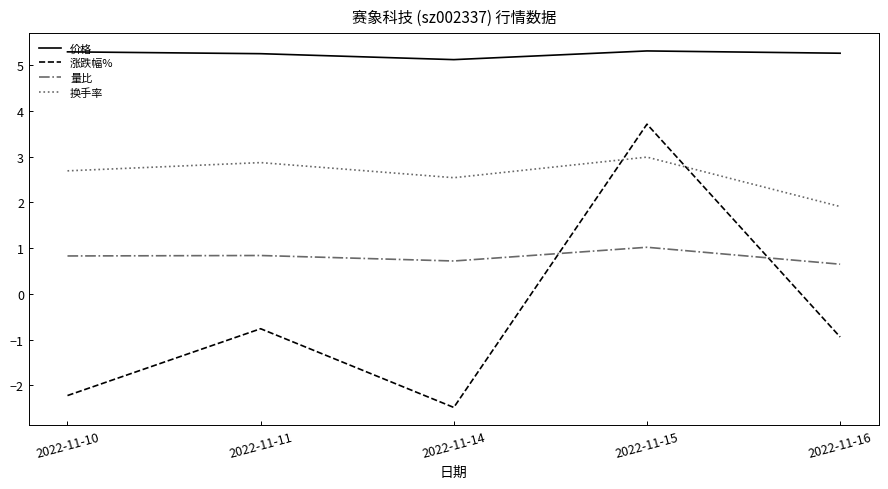

List the series in order of their overall mean, highest first.

价格, 换手率, 量比, 涨跌幅%